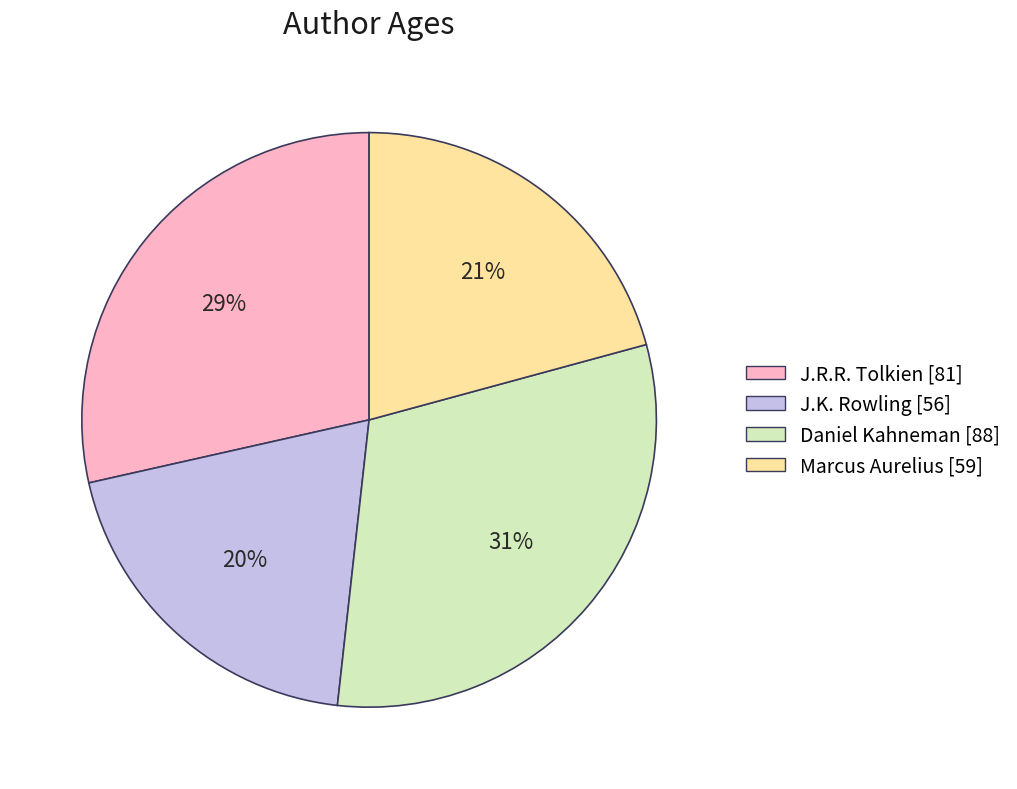

How many slices are in this pie chart?

4